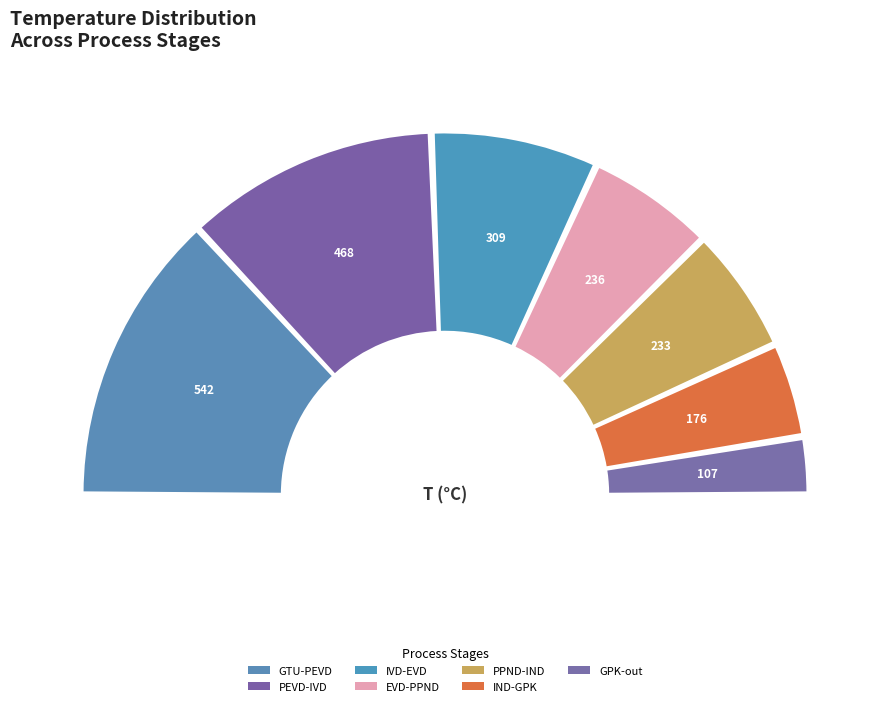

True or false: PEVD-IVD accounts for 23% of the total.

True